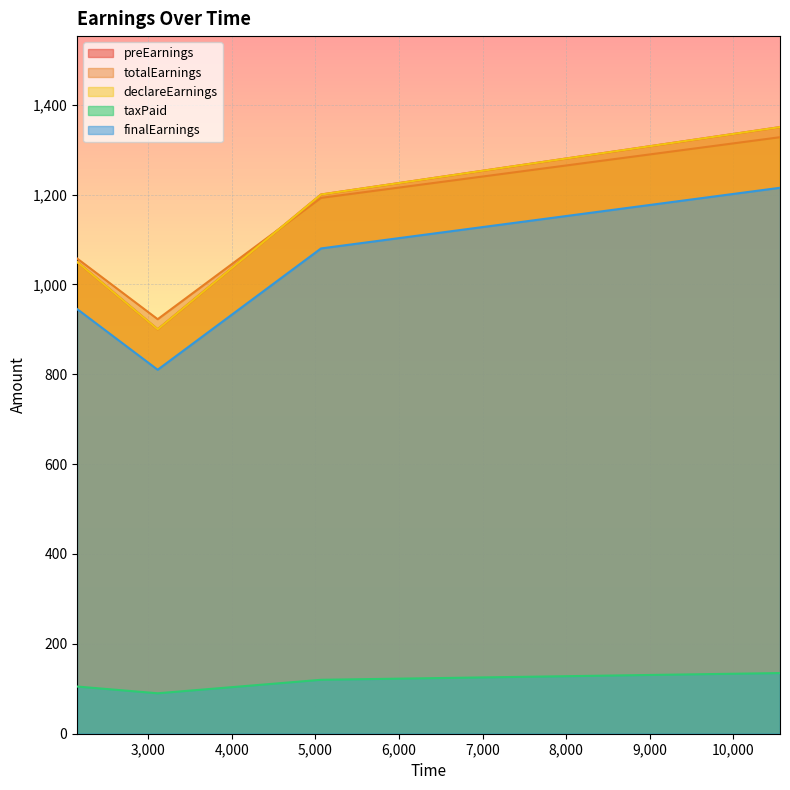

Where is the first local minimum for preEarnings?

3113